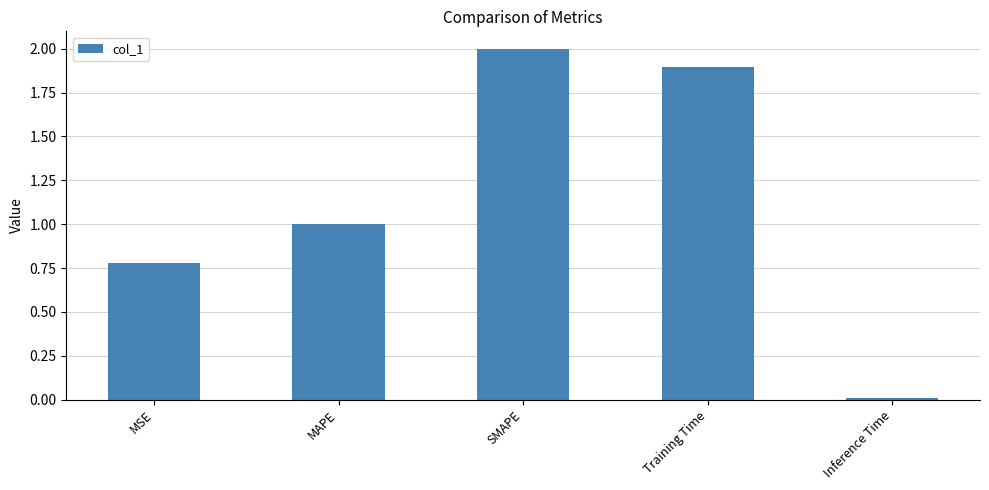

The chart shows a value of 3.4 at Training Time. True or false?

False